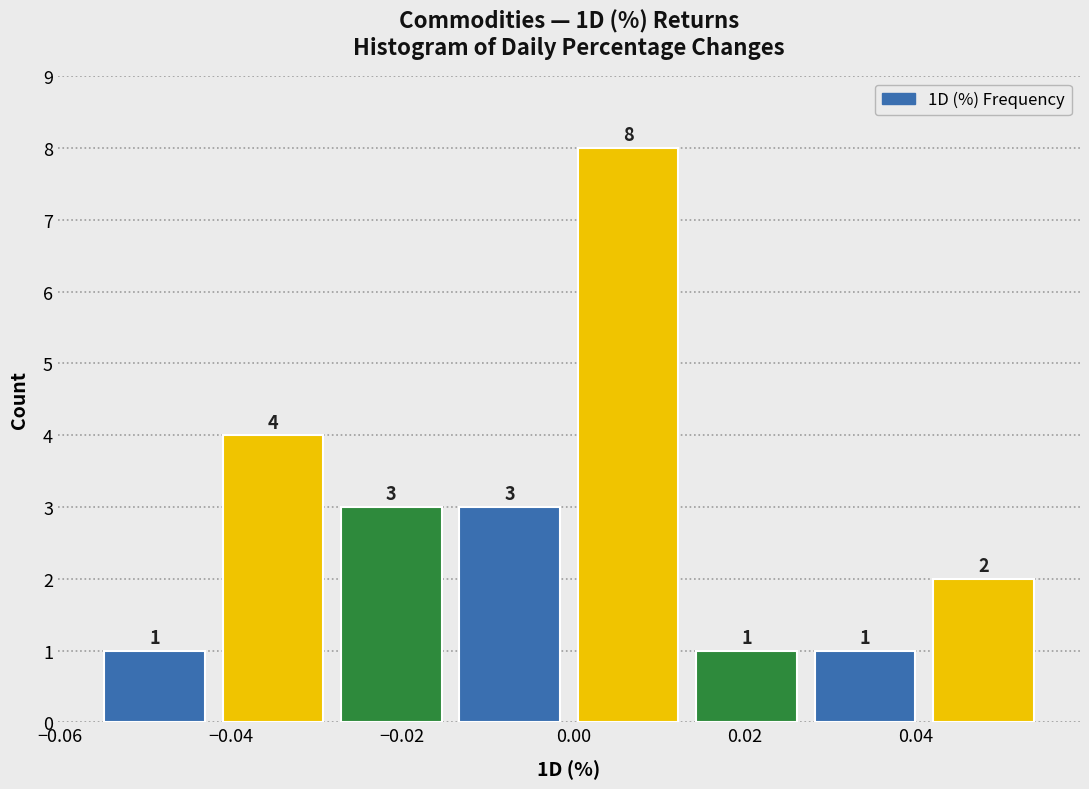

What is the height of the bar covering -0.056 to -0.042 on the x-axis? The bar edges are not printed on the chart, so give them approximately, as read against the axis.

1